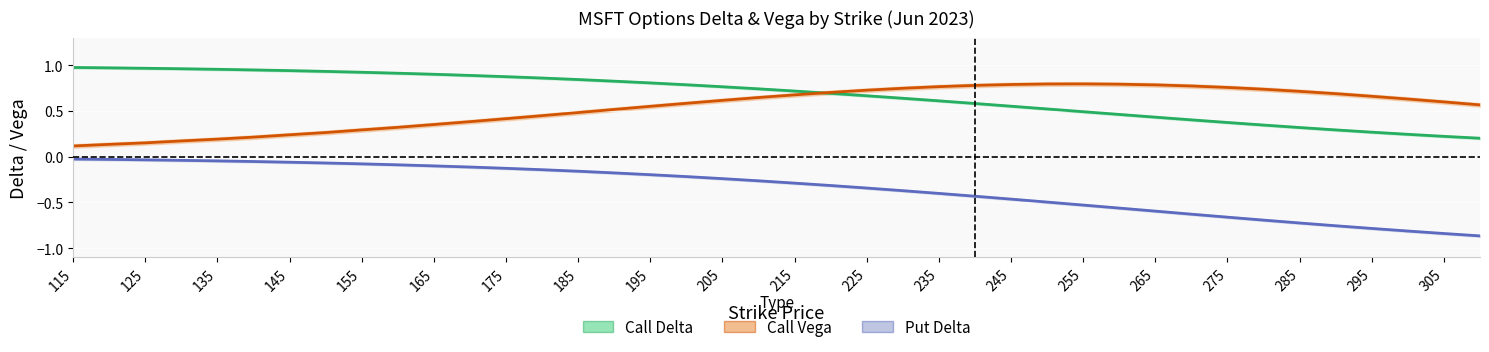

What is the lowest value of the Put Delta series?

-0.9